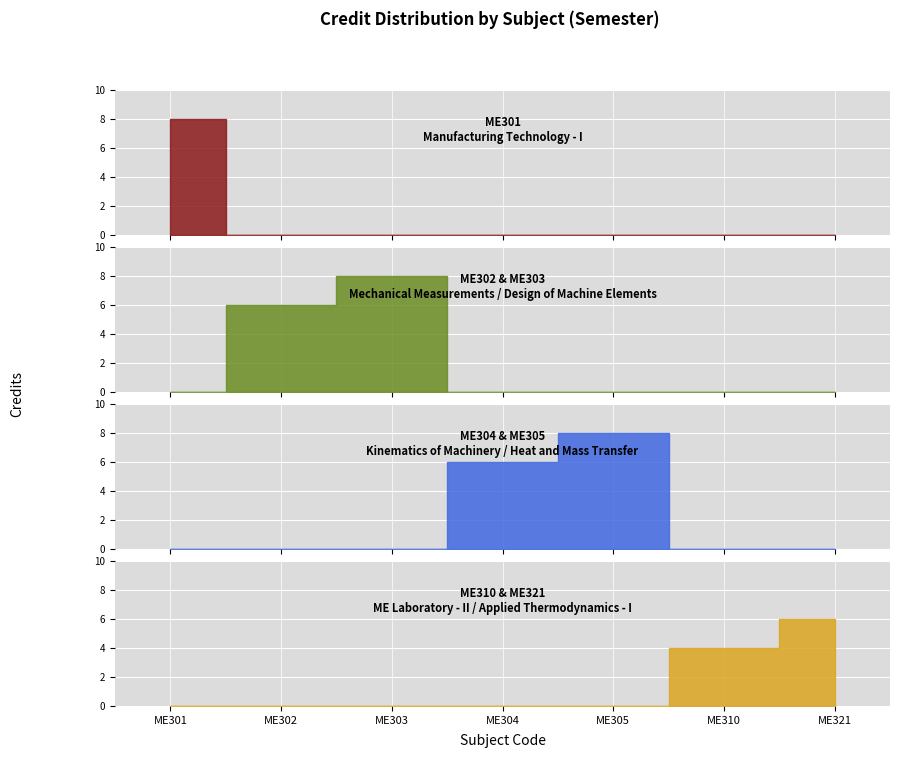

List the labels in order of value, largest first.

ME301, ME303, ME305, ME302, ME304, ME321, ME310